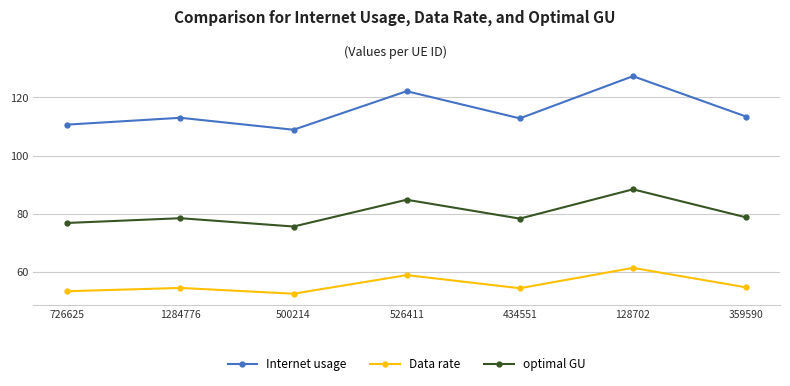

What is the difference between the maximum and minimum values in the Internet usage series?

18.4